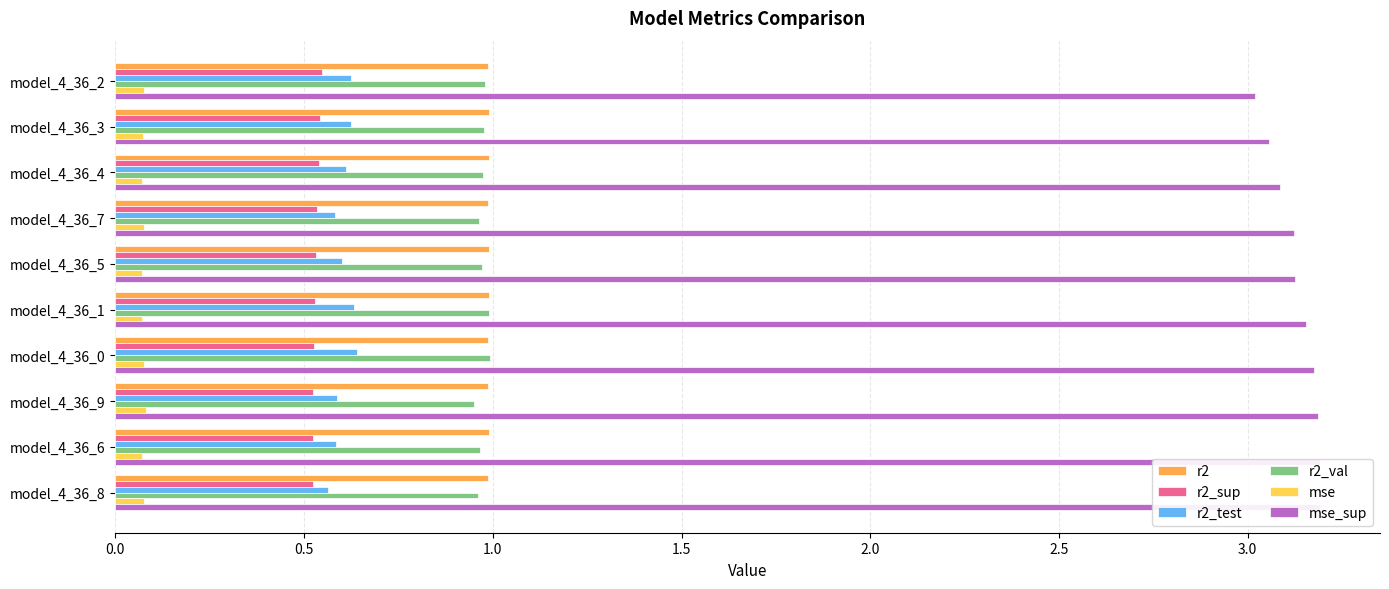

Are the bars horizontal?

Yes